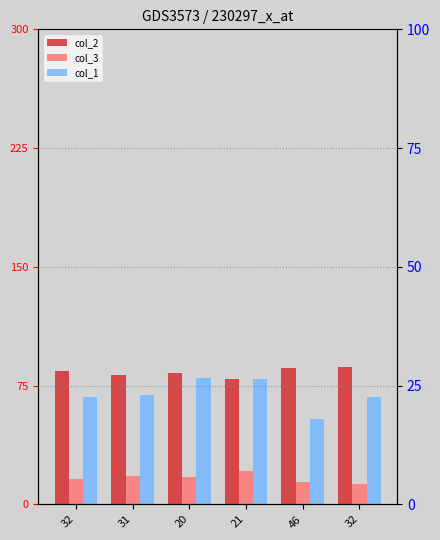

List the series in order of their overall mean, highest first.

col_2, col_1, col_3